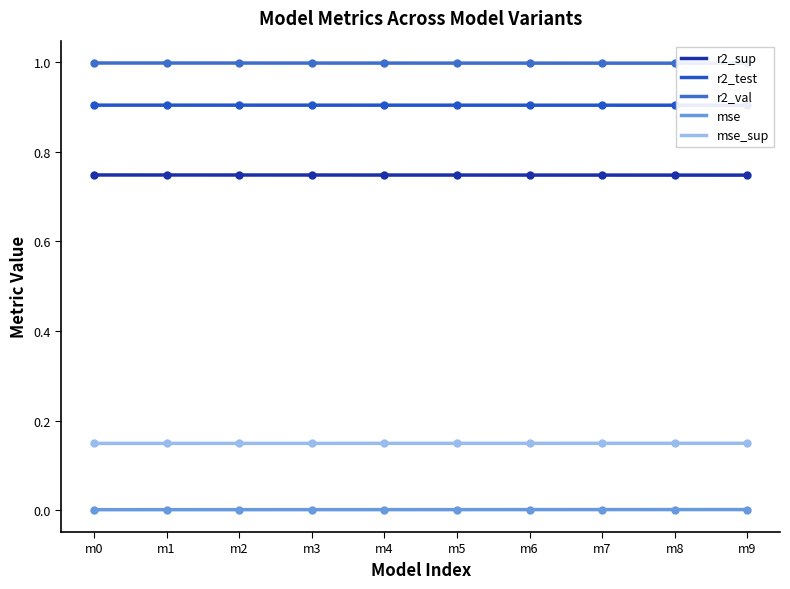

True or false: mse_sup and r2_sup intersect in this chart.

False